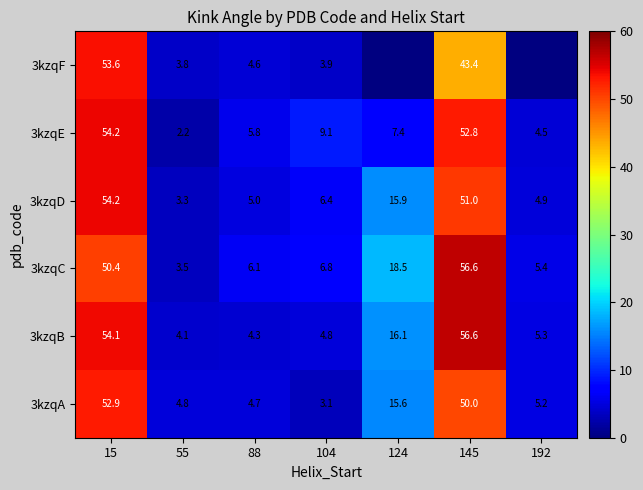

What is the minimum value for 3kzqA?

3.1